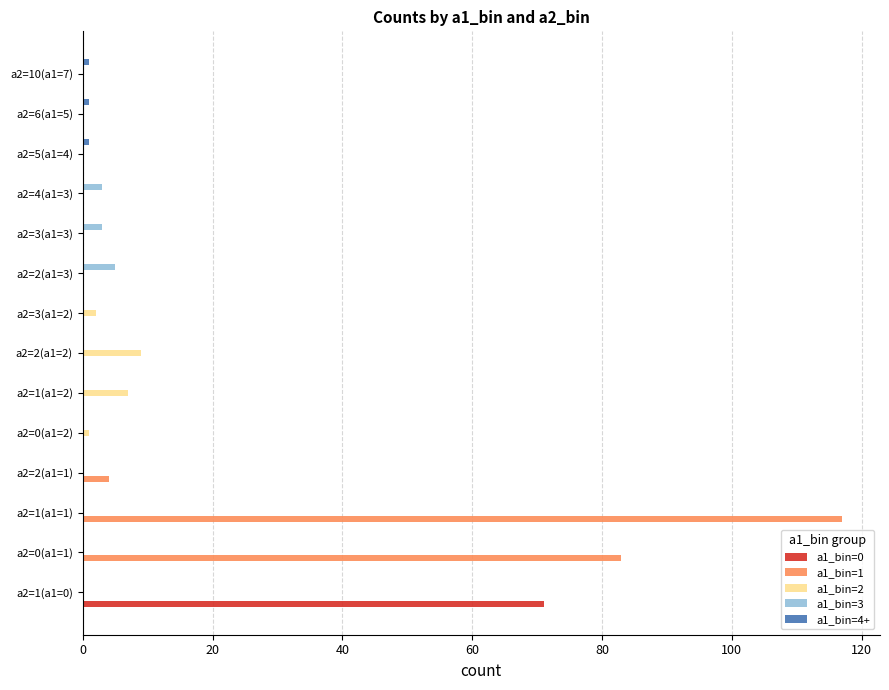

At which category is the sum across all series the highest?

a2=1(a1=1)